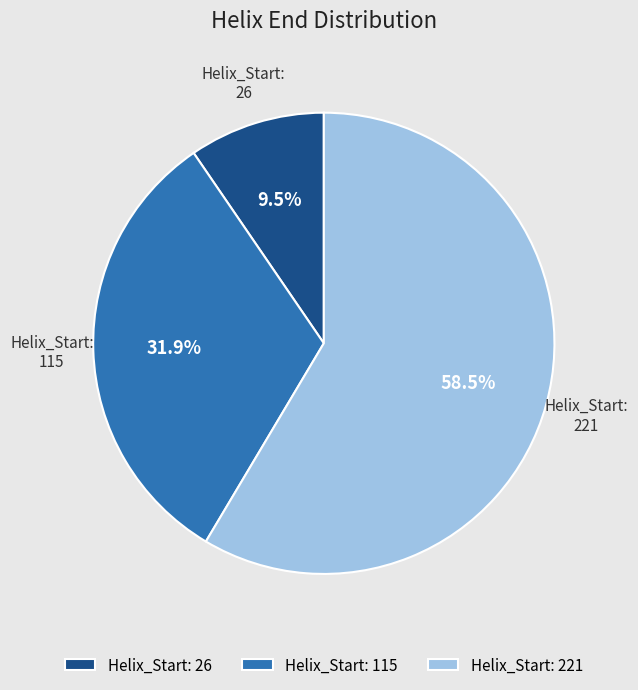

Is there any slice that represents more than half of the pie?

Yes